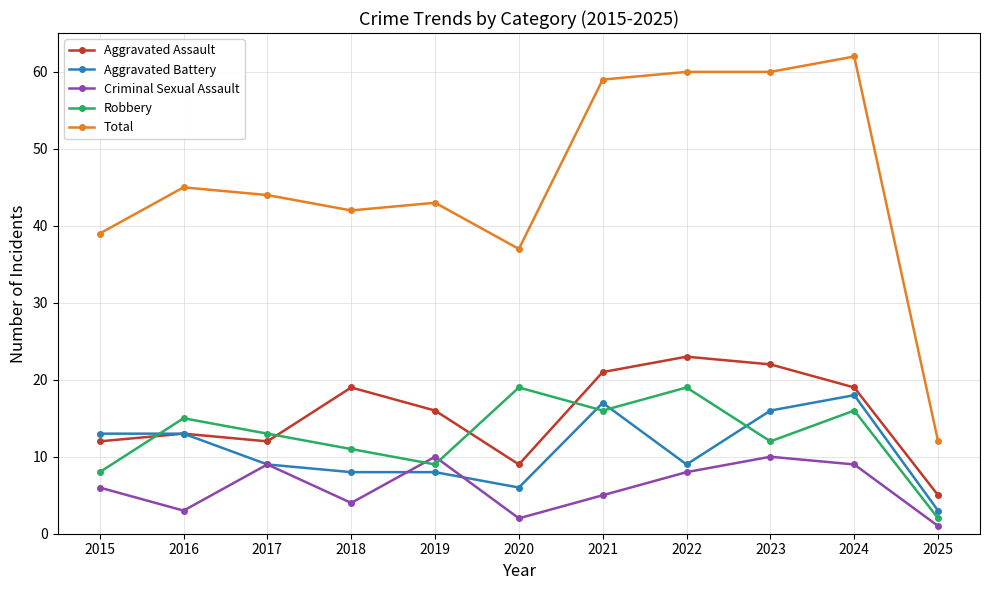

Reading left to right, list all the values displayed in this chart.

Aggravated Assault: 2015=12	2016=13	2017=12	2018=19	2019=16	2020=9	2021=21	2022=23	2023=22	2024=19	2025=5
Aggravated Battery: 2015=13	2016=13	2017=9	2018=8	2019=8	2020=6	2021=17	2022=9	2023=16	2024=18	2025=3
Criminal Sexual Assault: 2015=6	2016=3	2017=9	2018=4	2019=10	2020=2	2021=5	2022=8	2023=10	2024=9	2025=1
Robbery: 2015=8	2016=15	2017=13	2018=11	2019=9	2020=19	2021=16	2022=19	2023=12	2024=16	2025=2
Total: 2015=39	2016=45	2017=44	2018=42	2019=43	2020=37	2021=59	2022=60	2023=60	2024=62	2025=12